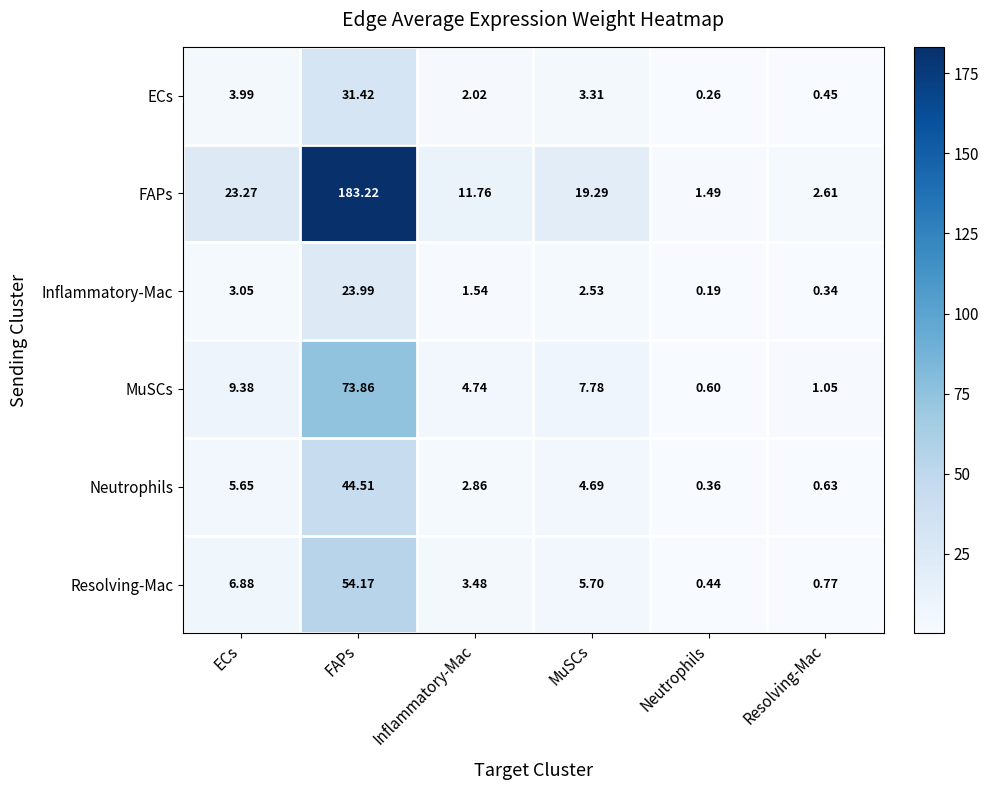

At which category is the sum across all series the highest?

FAPs